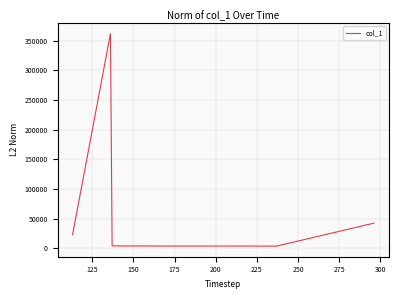

What is the average value?

73206.9